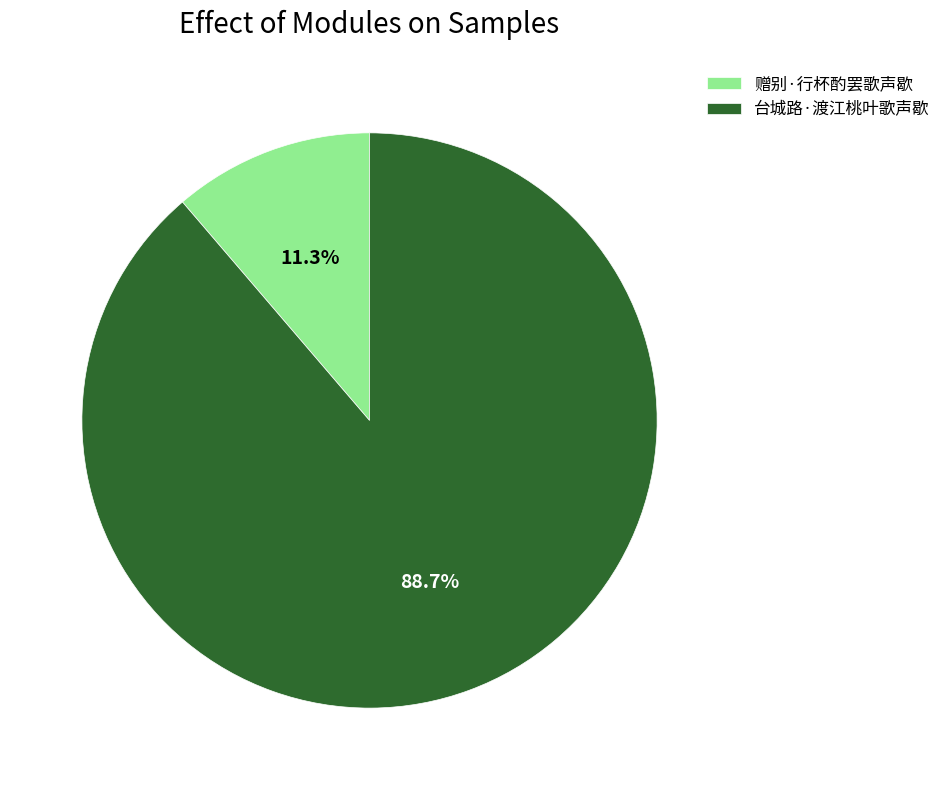

Combined, what portion of the pie is 台城路·渡江桃叶歌声歇 and 赠别·行杯酌罢歌声歇?

100.0%